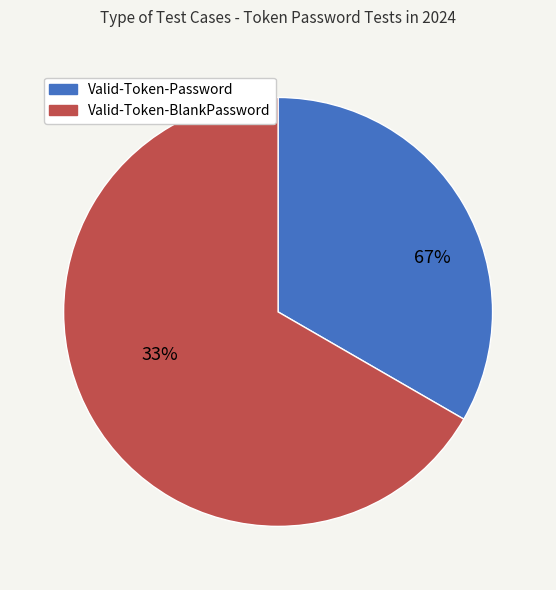

Which slice is the smallest?

Valid-Token-Password